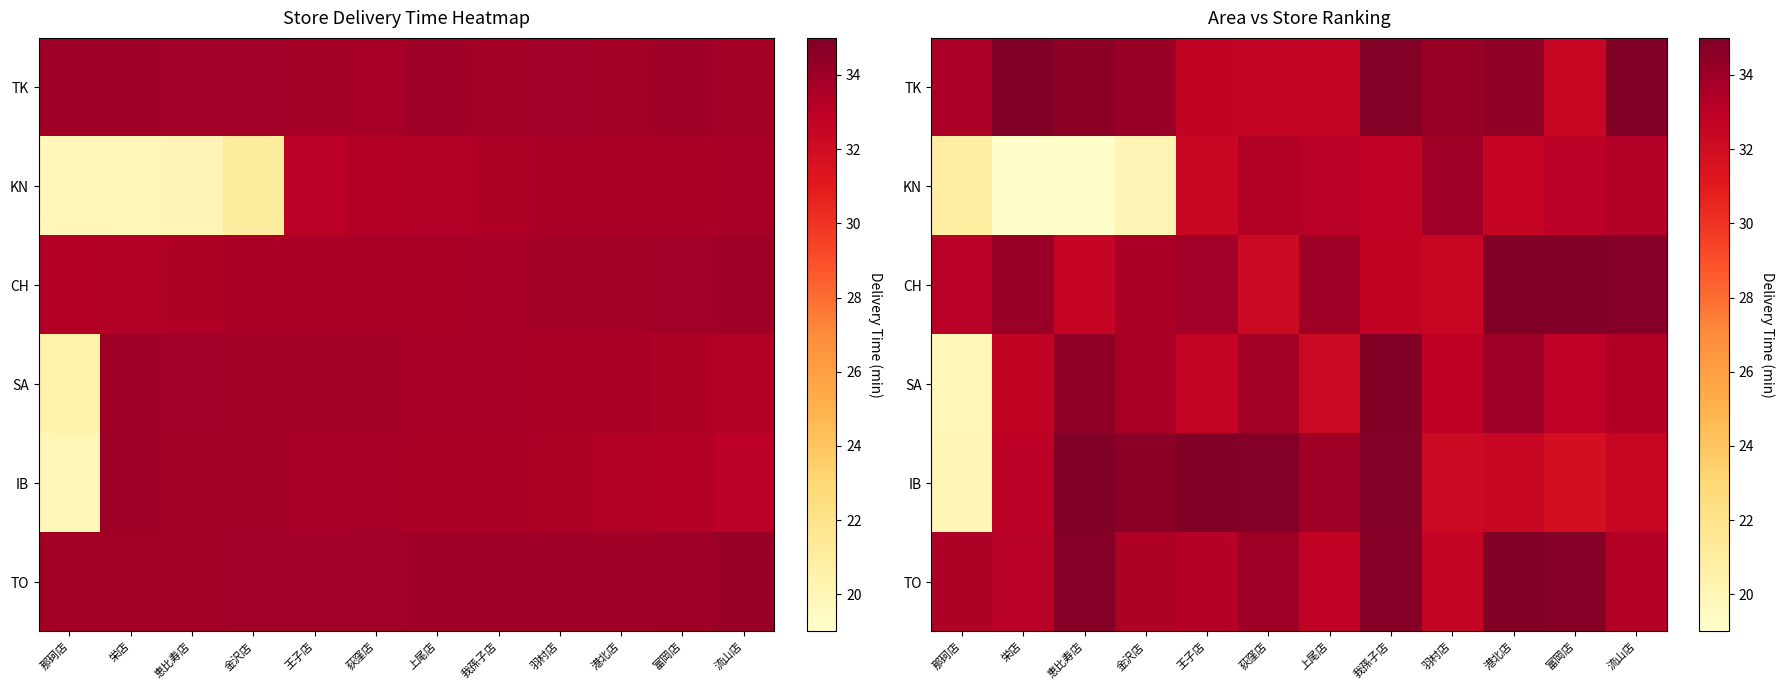

How many values in the CH series exceed 33?

8